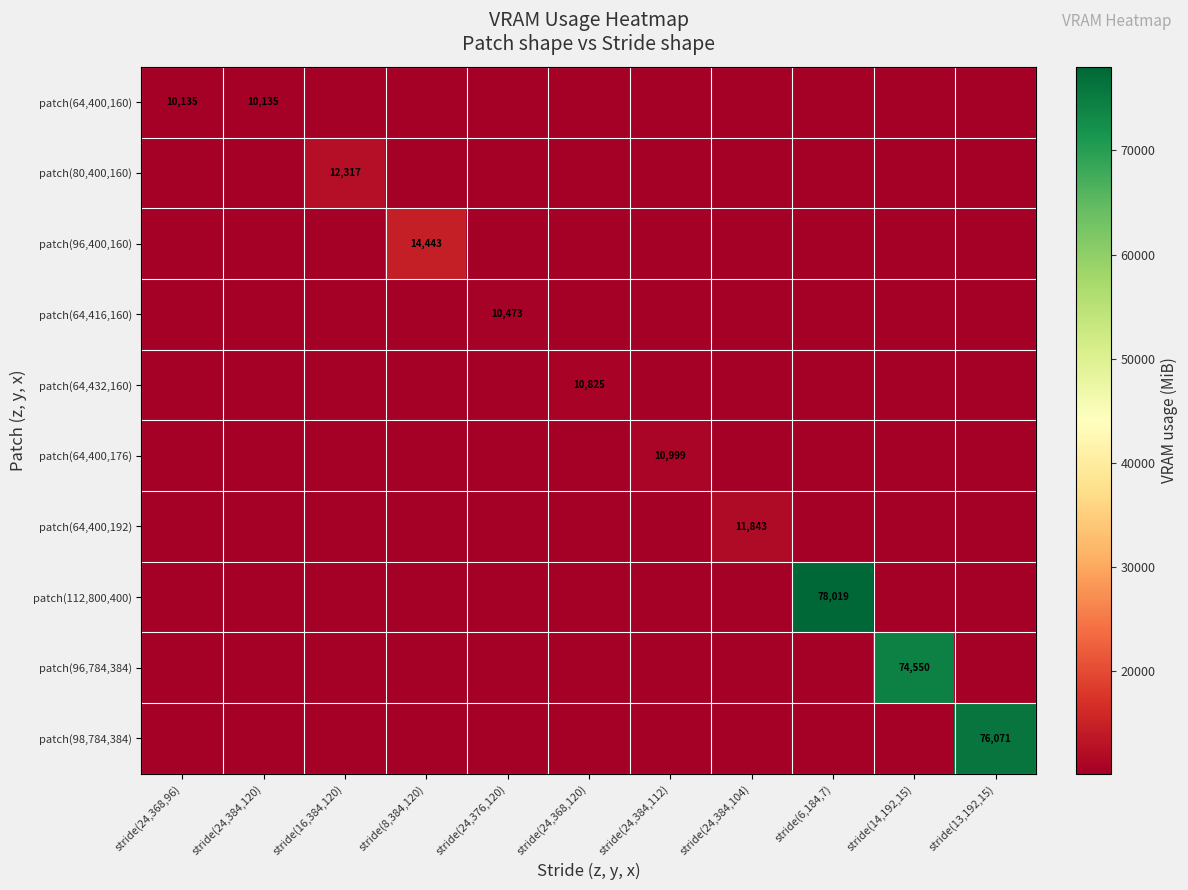

True or false: patch(64,400,160) has a value of 10135 at stride(24,368,96).

True